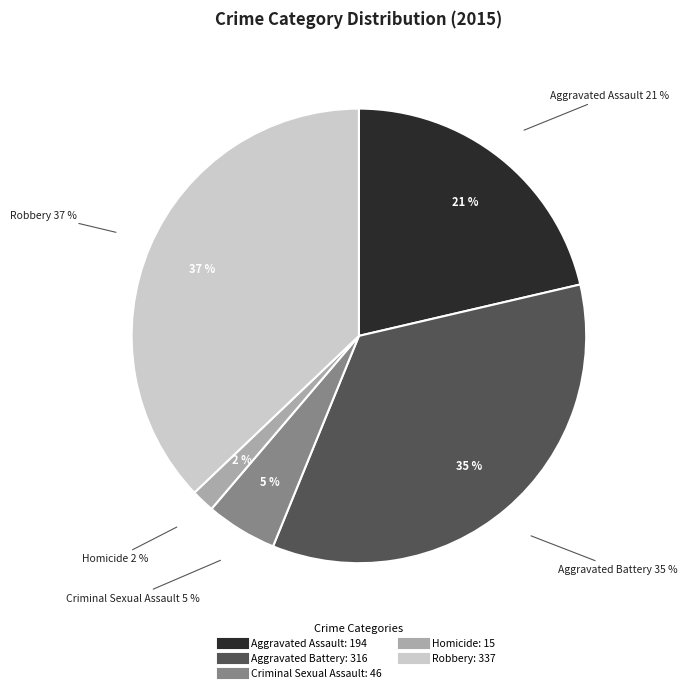

To the nearest percent, what portion does Criminal Sexual Assault represent?

5%